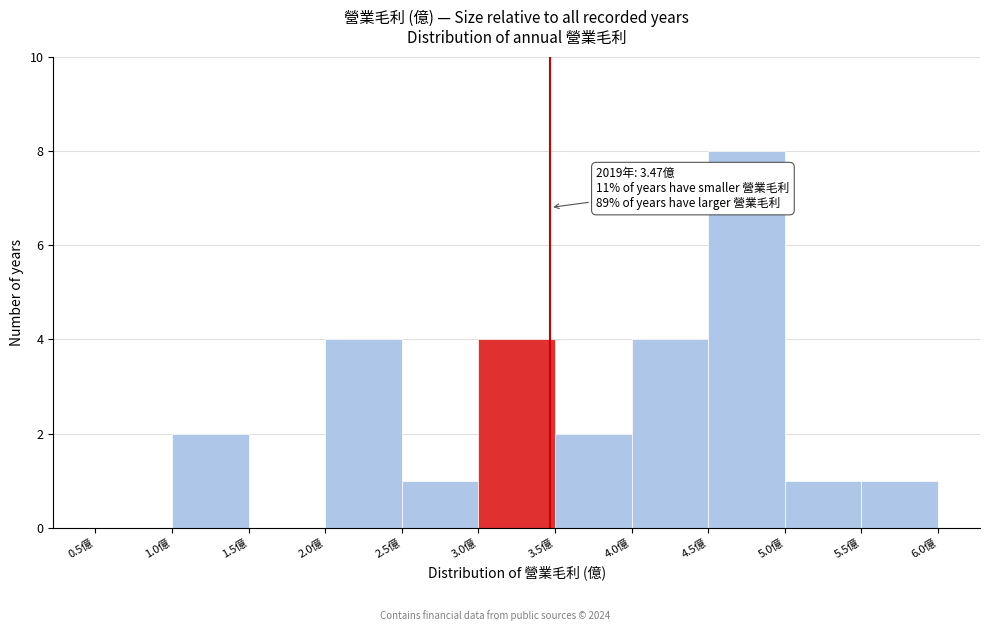

Over which range of the x-axis is the bar tallest?

4.5 to 5.0